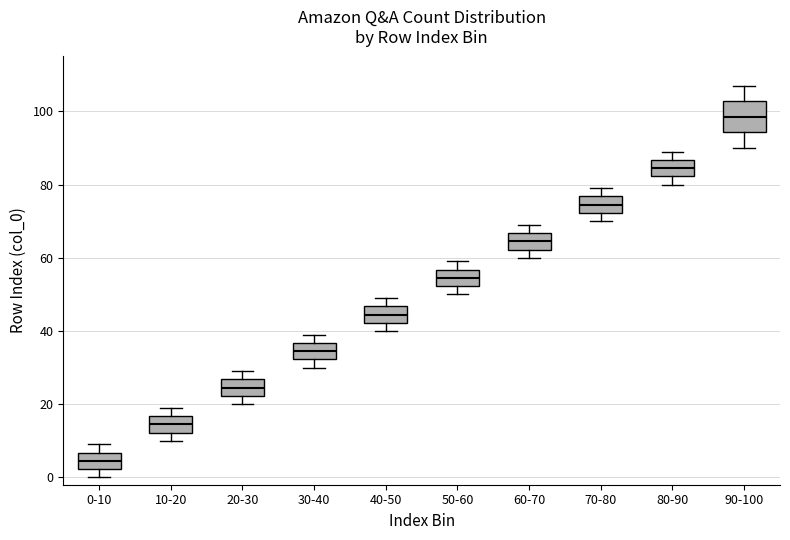

Reading left to right, read every box against the y-axis: the position of its median line, the range the box covers, and the ends of its whiskers. The values are not printed on the chart, so give them approximately, as read against the axis.

0-10: median 4, box 2 to 6, whiskers 0 to 10
10-20: median 14, box 12 to 16, whiskers 10 to 20
20-30: median 24, box 22 to 26, whiskers 20 to 30
30-40: median 34, box 32 to 36, whiskers 30 to 40
40-50: median 44, box 42 to 46, whiskers 40 to 50
50-60: median 54, box 52 to 56, whiskers 50 to 60
60-70: median 64, box 62 to 66, whiskers 60 to 70
70-80: median 74, box 72 to 76, whiskers 70 to 80
80-90: median 84, box 82 to 86, whiskers 80 to 90
90-100: median 98, box 94 to 102, whiskers 90 to 108